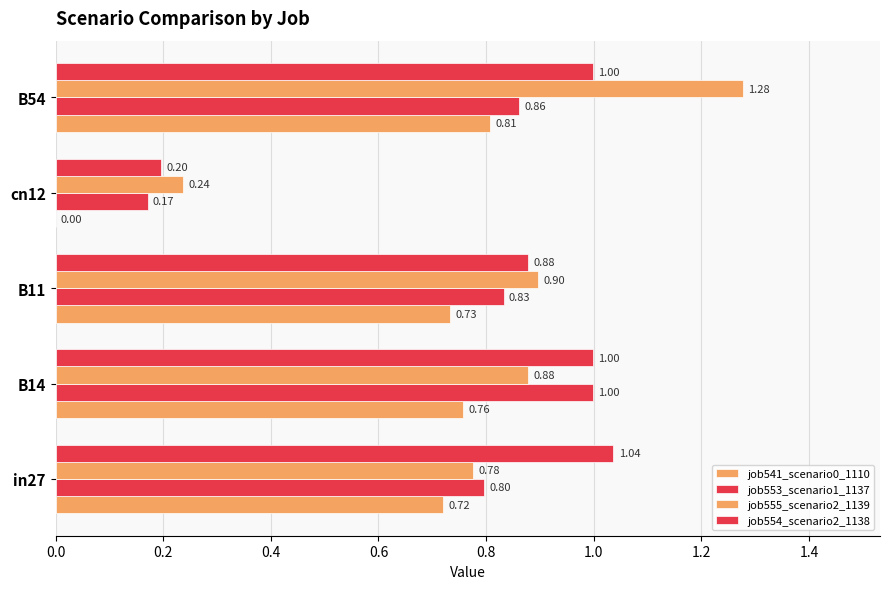

Reading right to left, transcribe all the data shown in this chart.

job541_scenario0_1110: 0.8	0.0	0.7	0.8	0.7
job553_scenario1_1137: 0.9	0.2	0.8	1.0	0.8
job555_scenario2_1139: 1.3	0.2	0.9	0.9	0.8
job554_scenario2_1138: 1.0	0.2	0.9	1.0	1.0